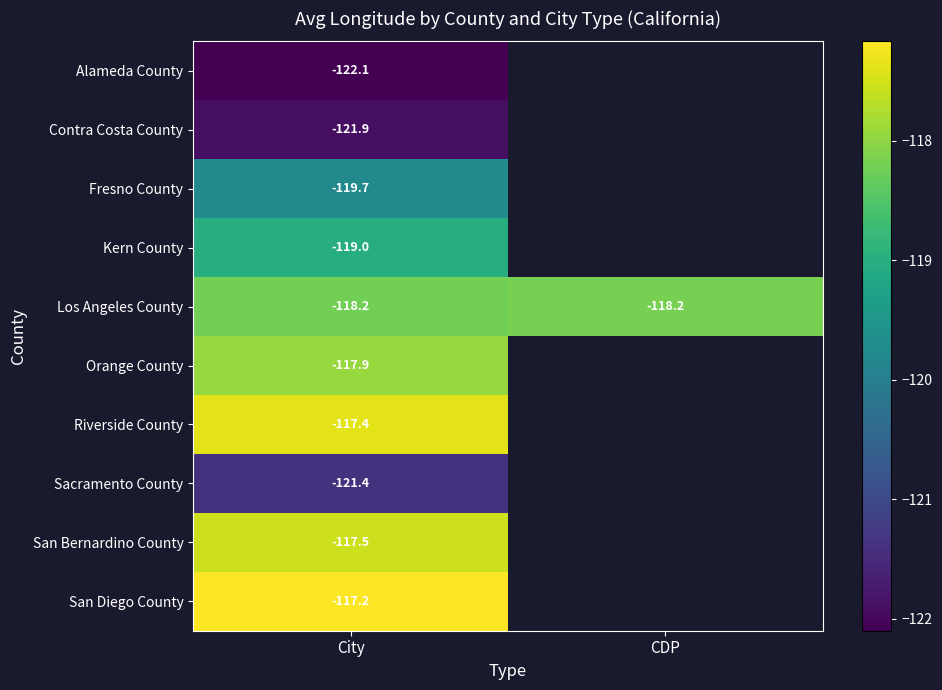

Which category has the highest value in the Alameda County series?

City